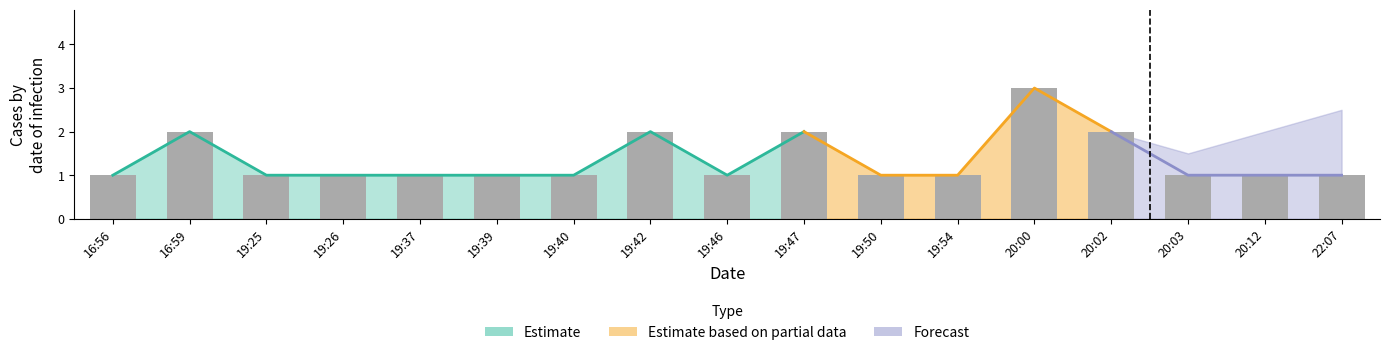

Which category has the lowest value across all series?

16:56